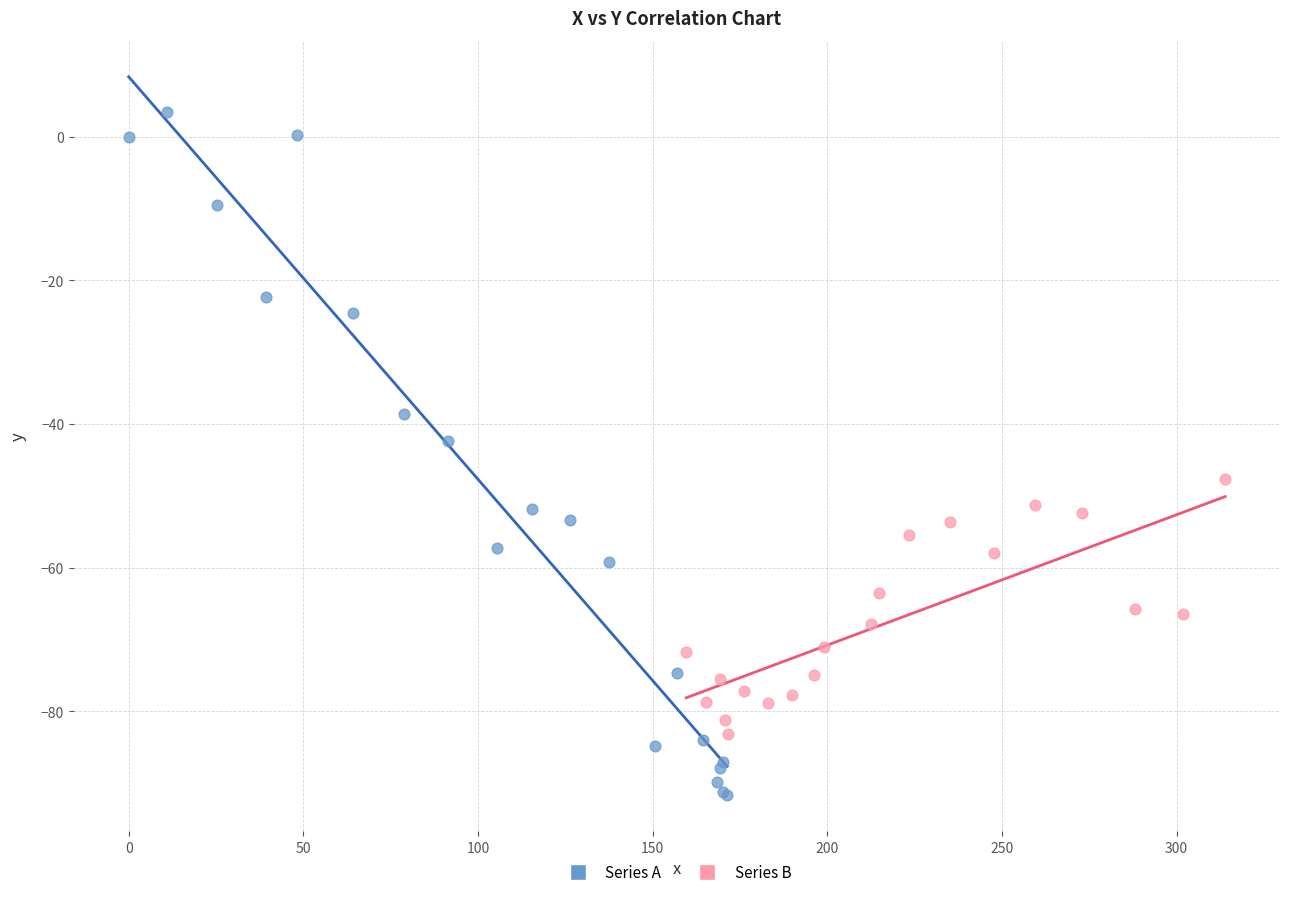

Which series reaches the maximum Y coordinate?

Series A